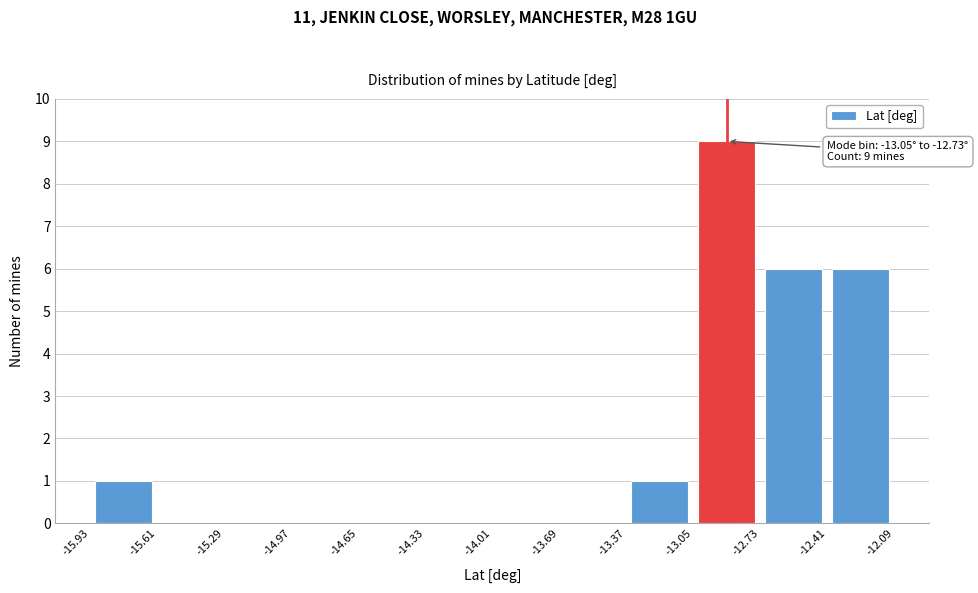

Over which range of the x-axis is the bar tallest?

-13.05 to -12.73